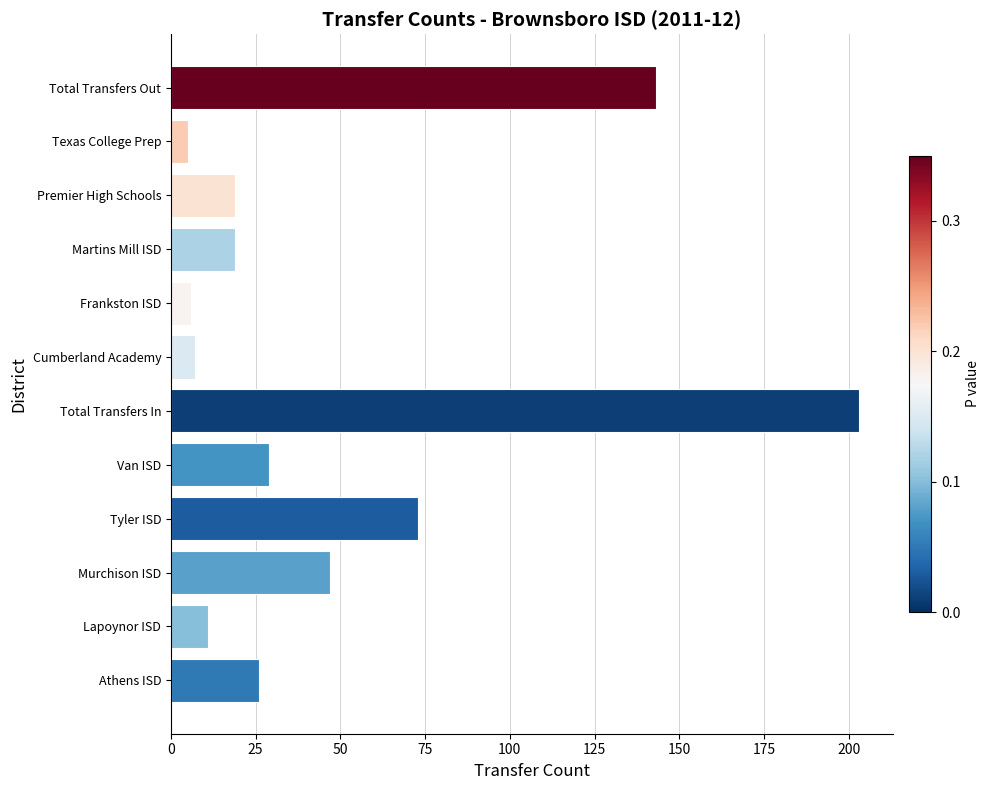

What is the difference between the second highest and second lowest values?

137